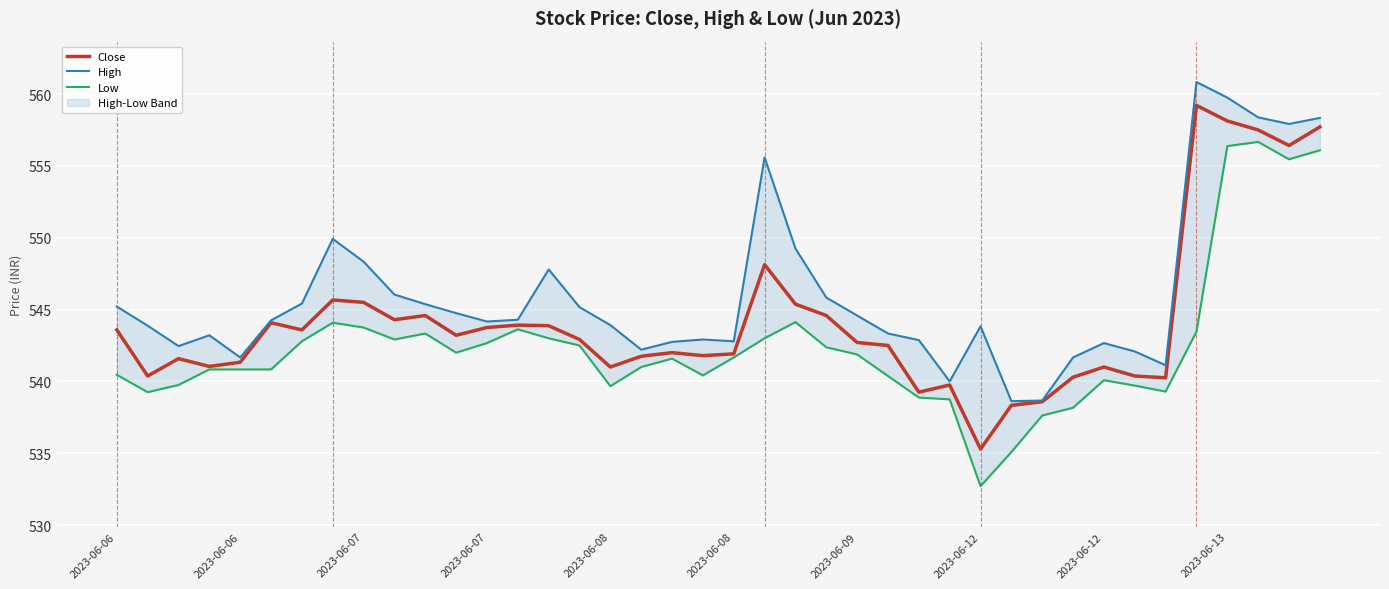

What is the highest value of the Low series?

556.7